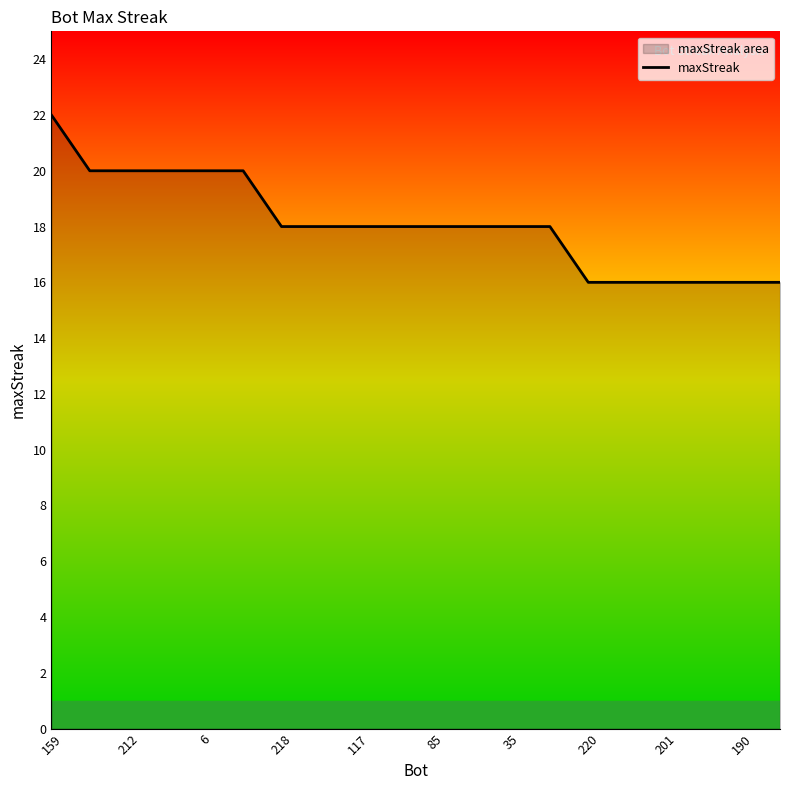

True or false: the data shows 20 at 6.

True